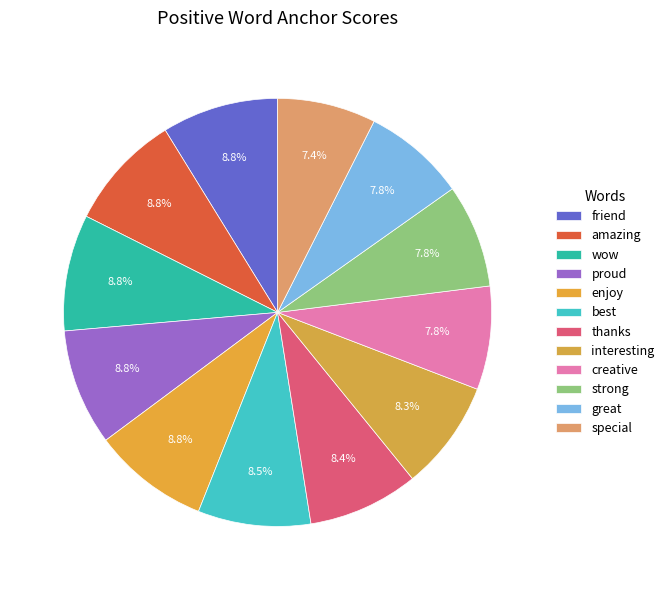

How many slices are in this pie chart?

12